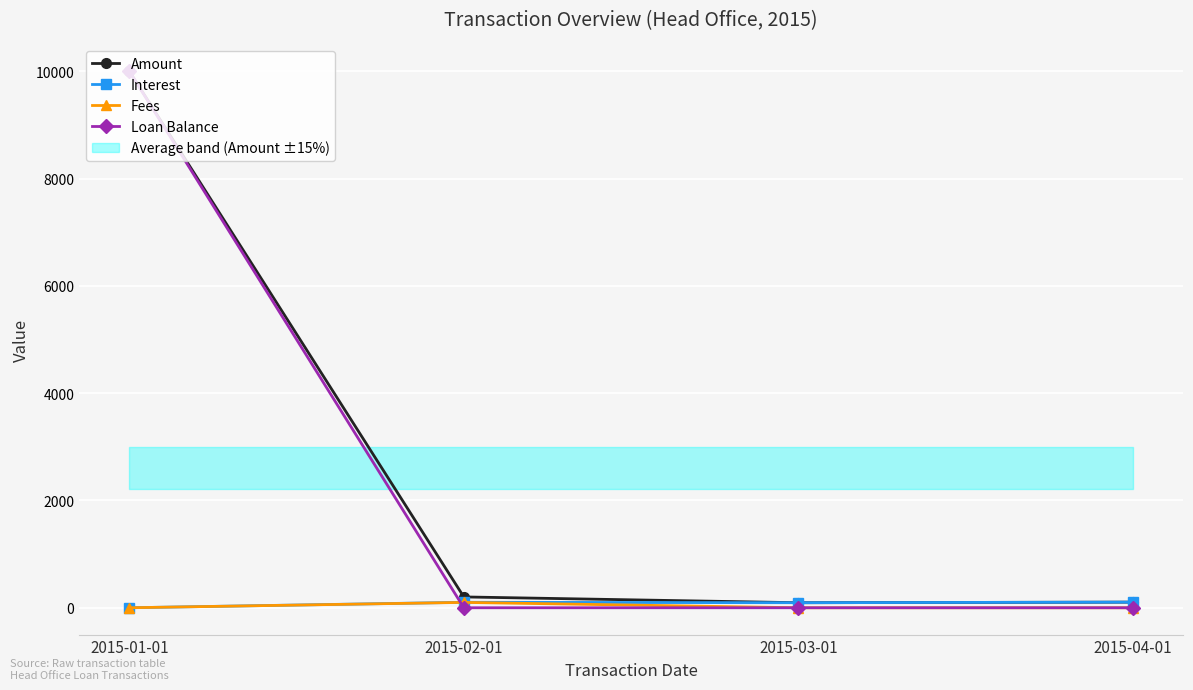

True or false: Interest and Amount cross at least once.

False